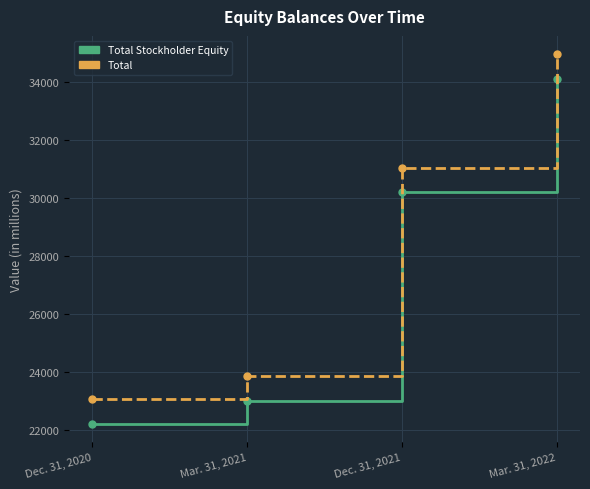

What is the sum of all Total values?

112901